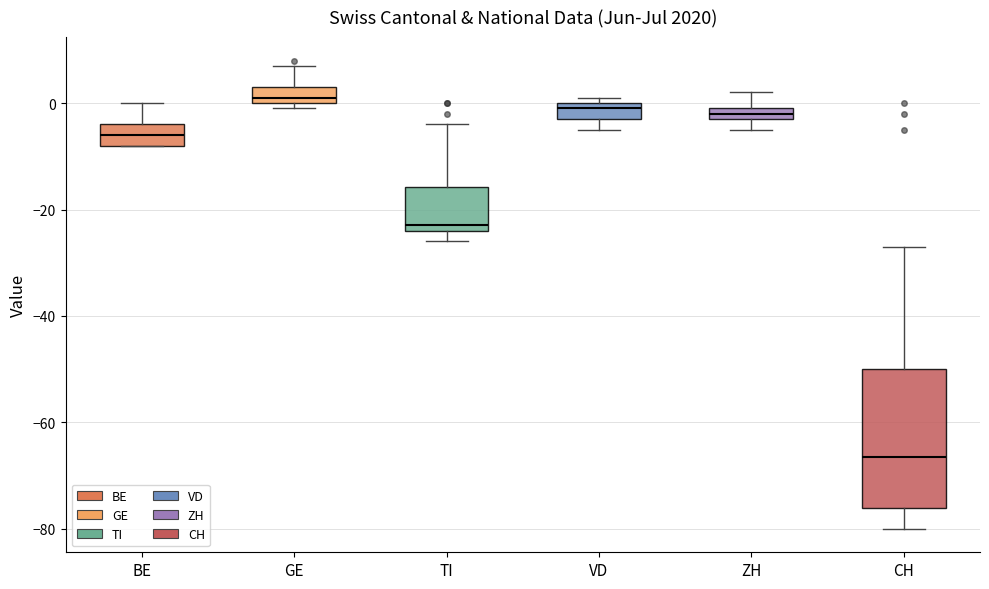

Where does the upper whisker of the box for BE end on the y-axis? The values are not printed on the chart, so give them approximately, as read against the axis.

0